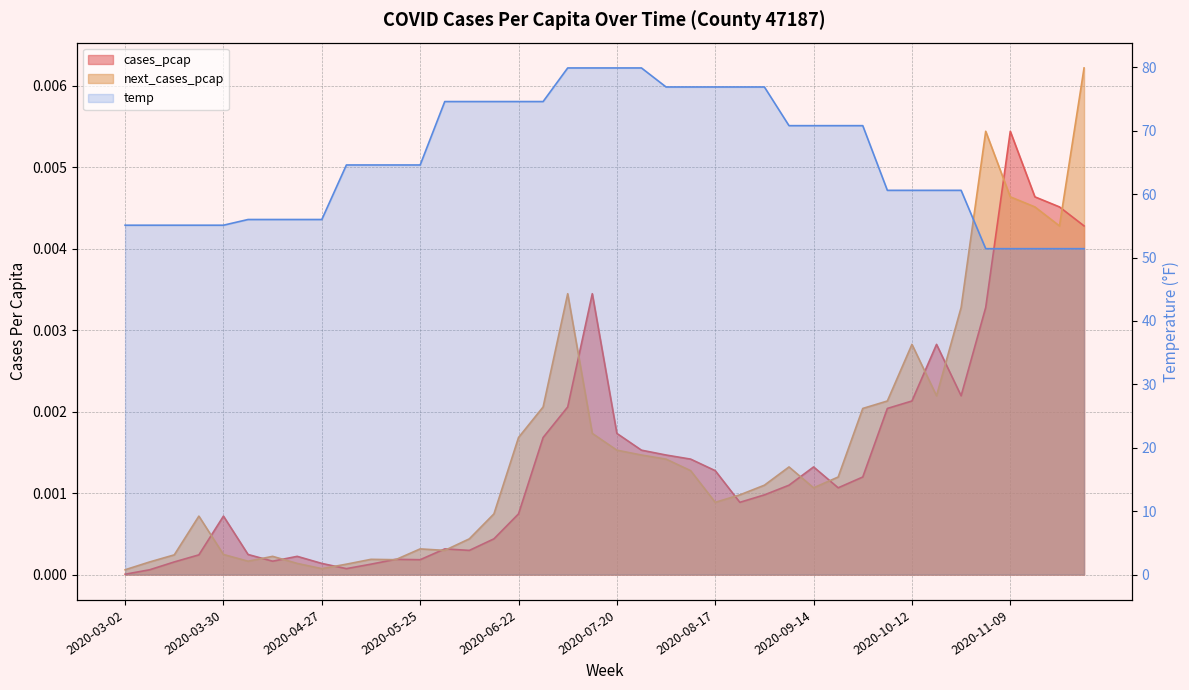

Rank the series by their maximum value, from highest to lowest.

temp, next_cases_pcap, cases_pcap